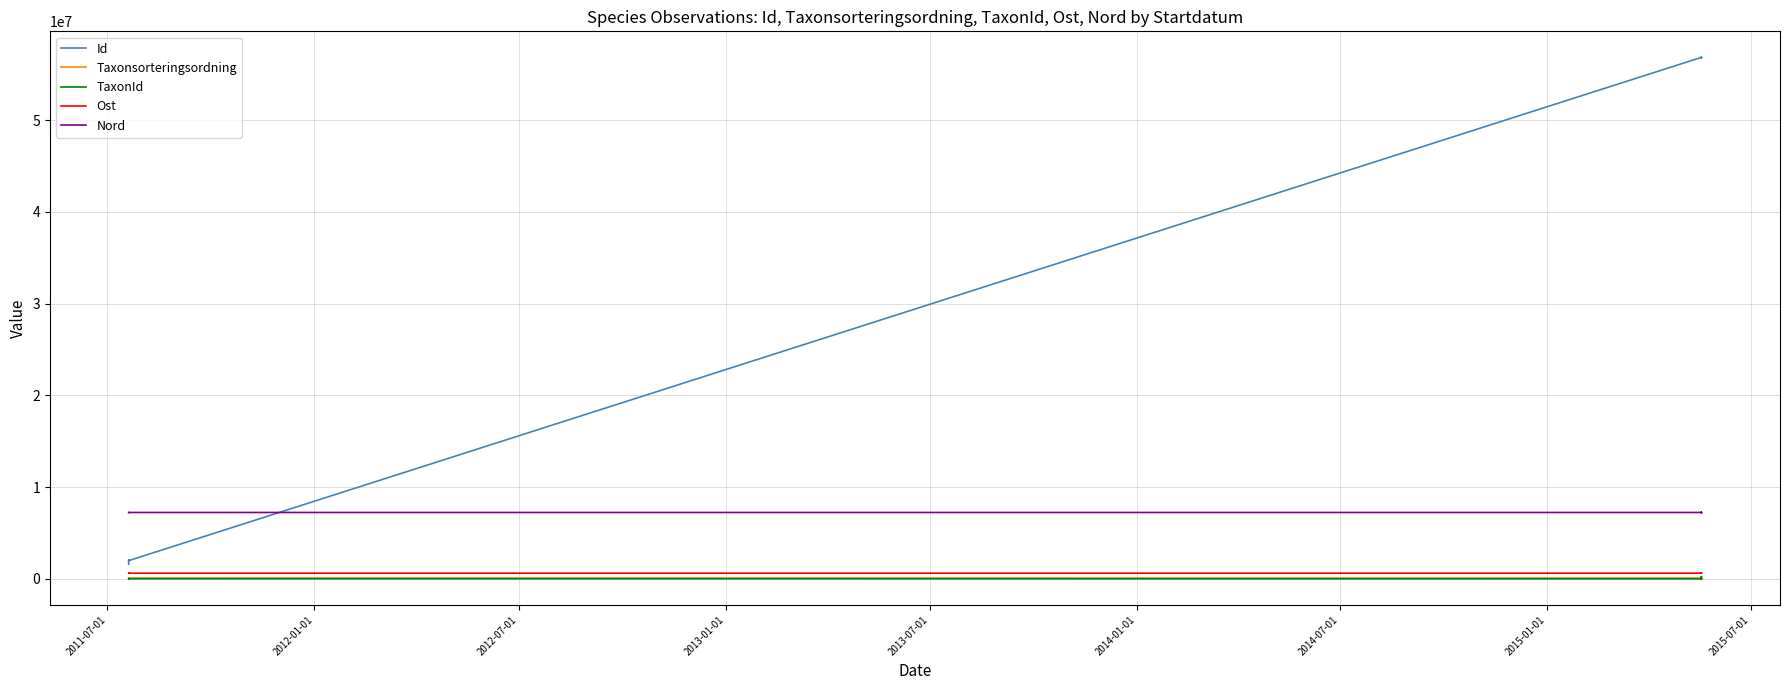

Reading right to left, extract all data points from this chart.

Id: 56823018.0	56823019.0	56823021.0	56823017.0	56823023.0	56823016.0	56823022.0	56823020.0	56823015.0	56823024.0	1977051.0	2057315.0	1591825.0
Taxonsorteringsordning: 89633.0	89406.0	88476.0	78503.0	88476.0	89392.0	77259.0	89545.0	78570.0	77177.0	77258.0	78098.0	89356.0
TaxonId: 65.0	1204.0	1962.0	6456.0	1962.0	1202.0	228912.0	1503.0	2081.0	353.0	6446.0	6453.0	5447.0
Ost: 611816.9	611844.0	611844.0	611722.8	611999.2	611682.0	611981.0	611844.0	611669.2	611997.1	611585.3	611554.1	611973.6
Nord: 7227720.2	7227729.2	7227729.2	7227599.1	7227770.8	7227610.2	7227751.2	7227729.2	7227613.9	7227772.0	7227658.4	7227682.0	7227645.2